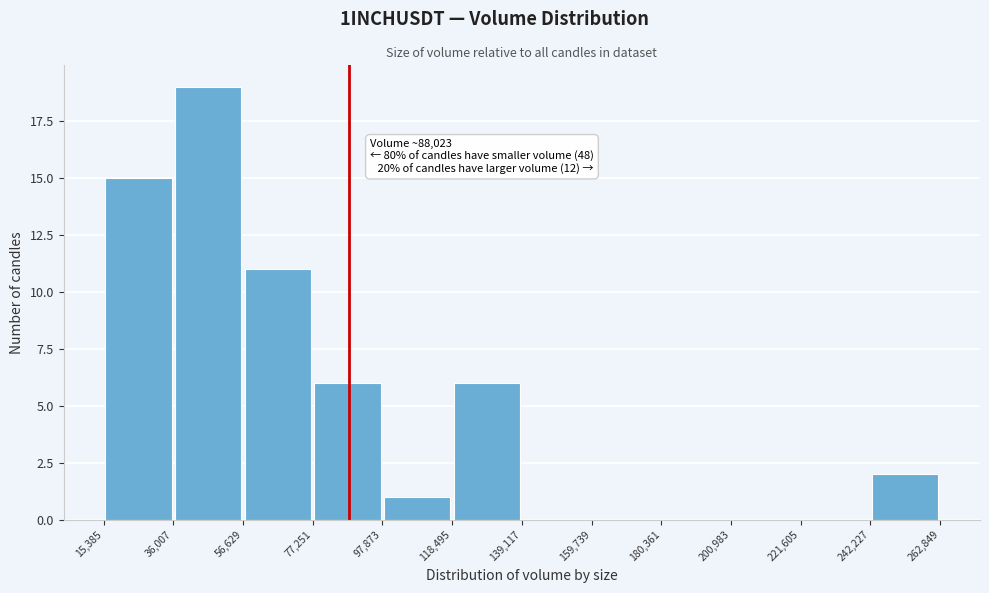

Which range on the x-axis has the tallest bar?

36,007 to 56,629